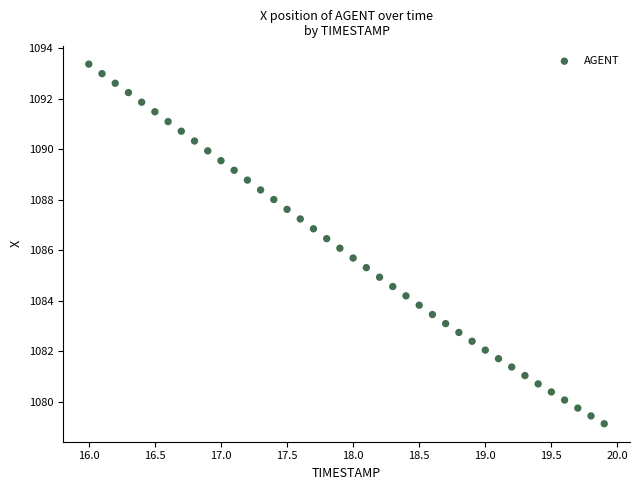

What is the range of Y values (max minus min)?

14.3